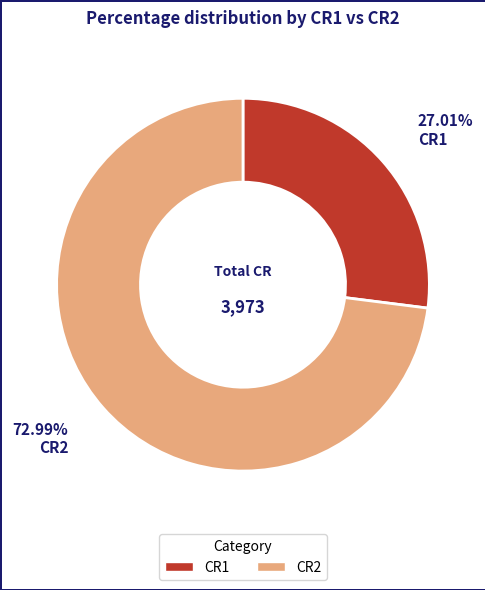

Is there a majority slice in this chart?

Yes